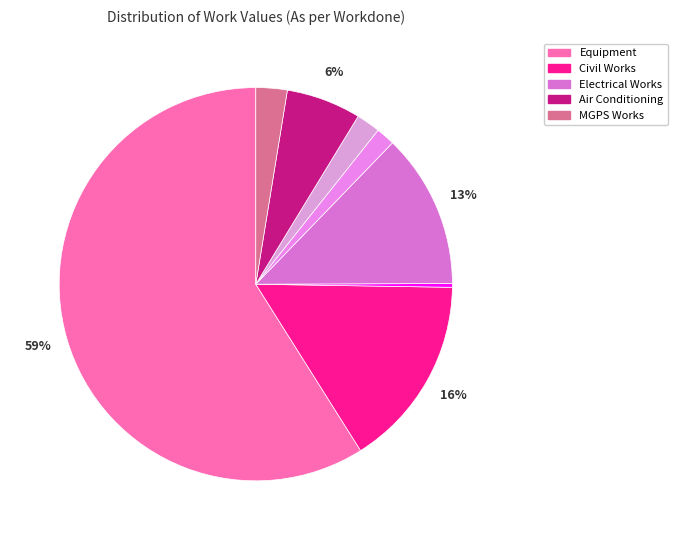

How many segments does this pie chart have?

8